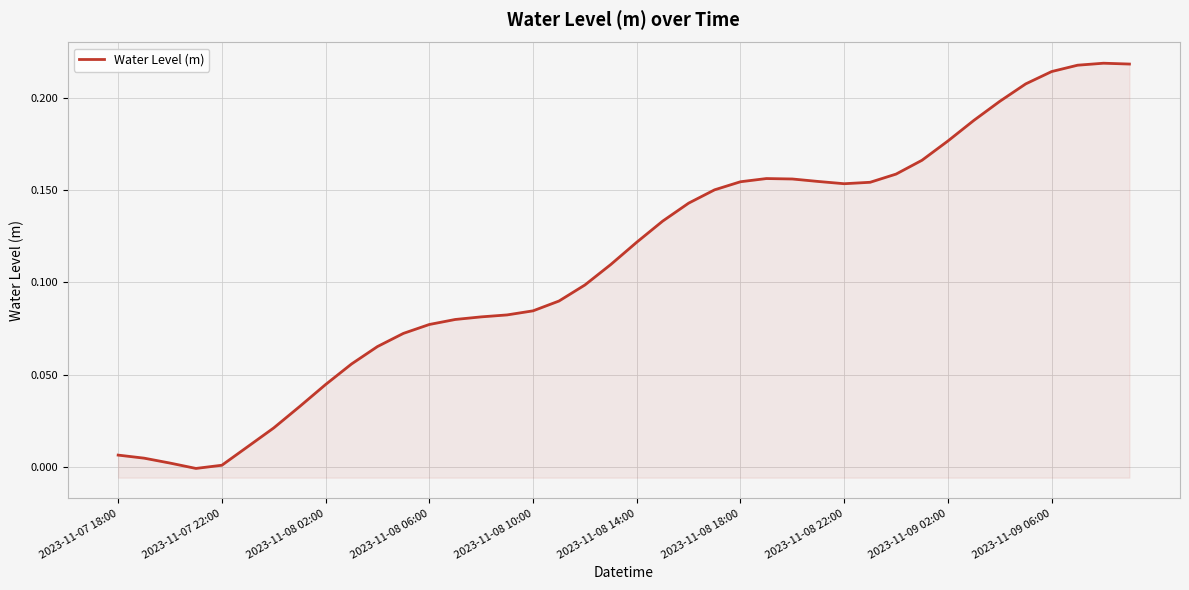

Is it true that the value at 2023-11-07 18:00 is 0.0?

False